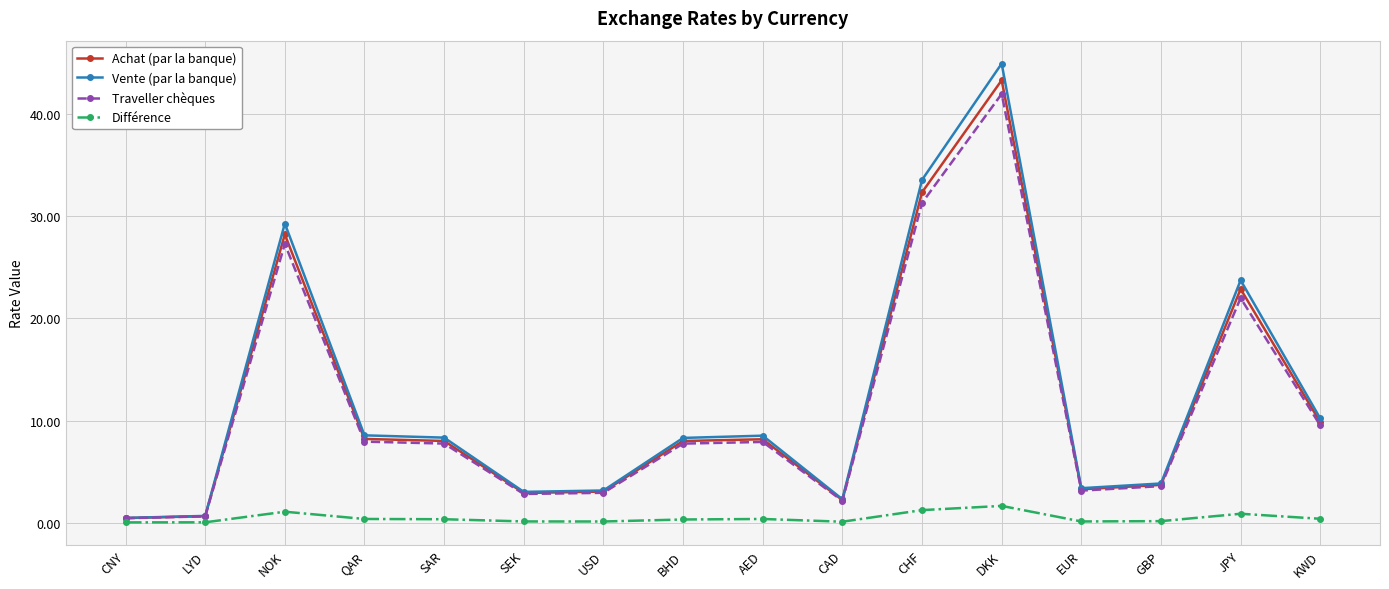

How many lines are shown in the chart?

4